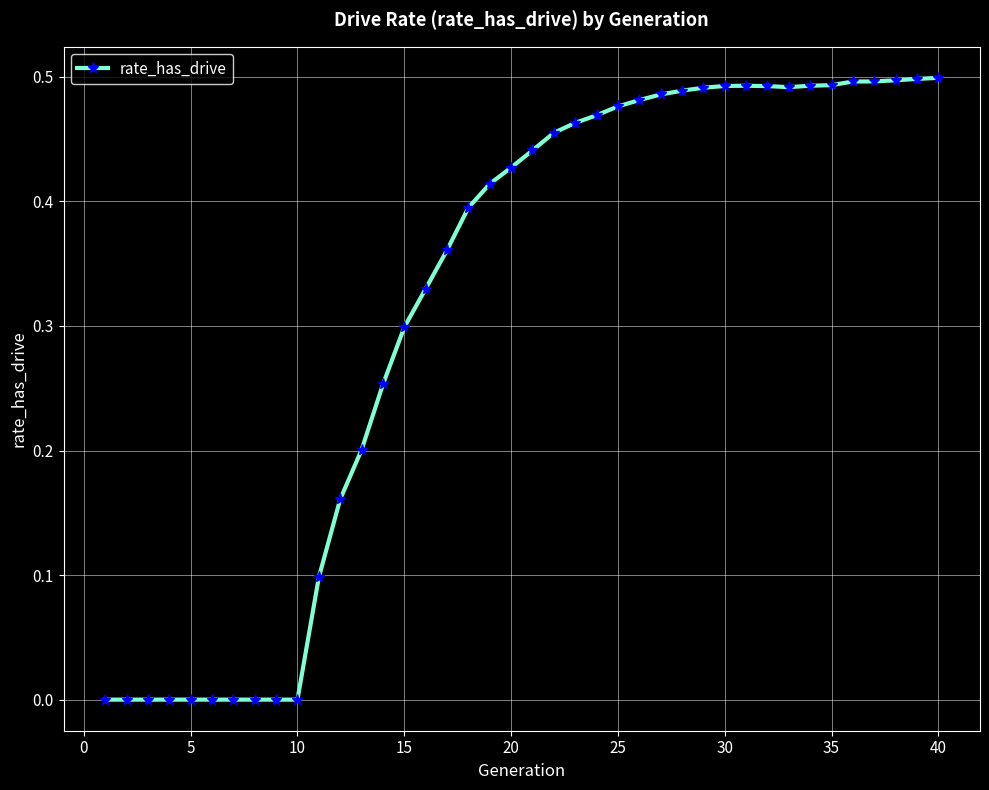

What is the sum of all values?

12.6